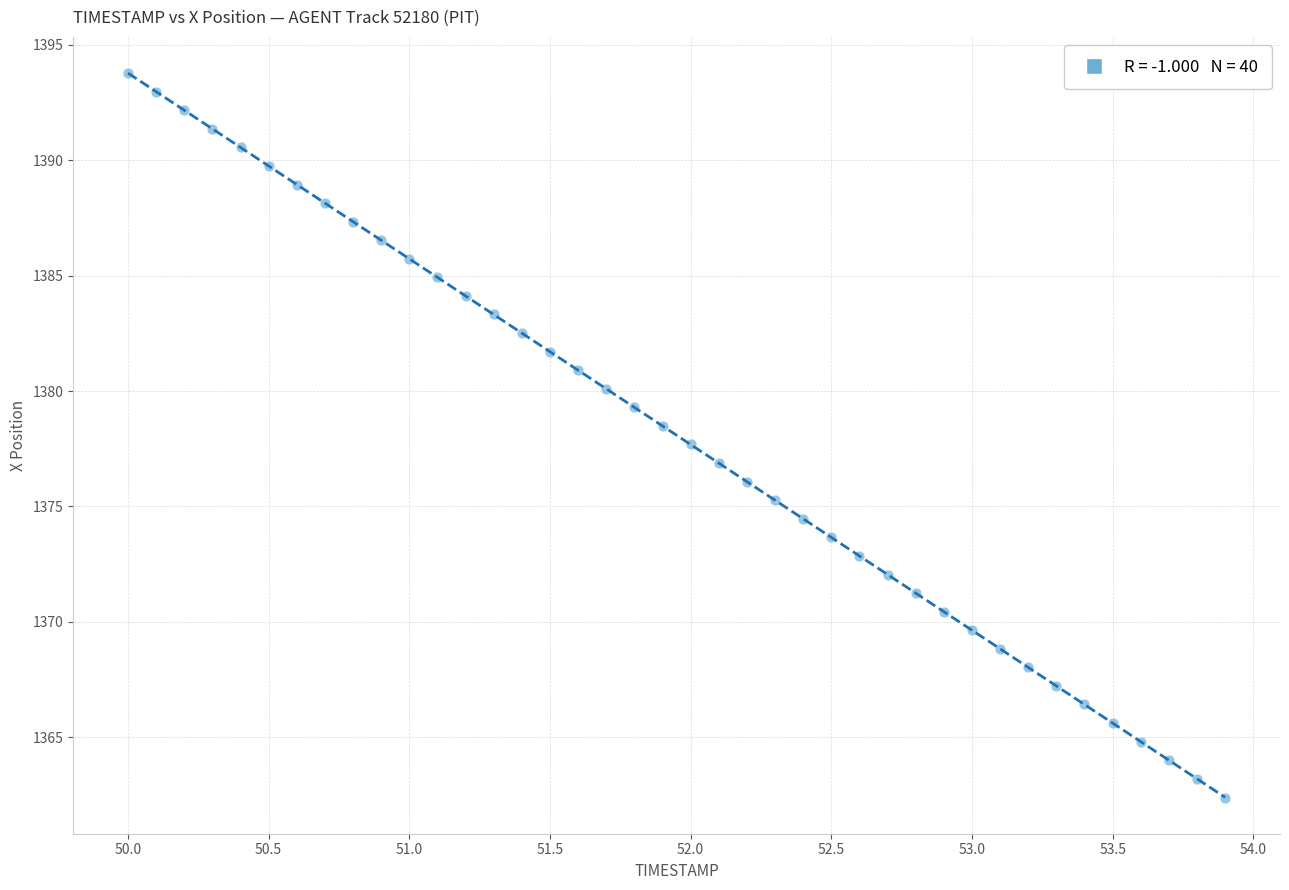

What is the range of X values (max minus min)?

3.9